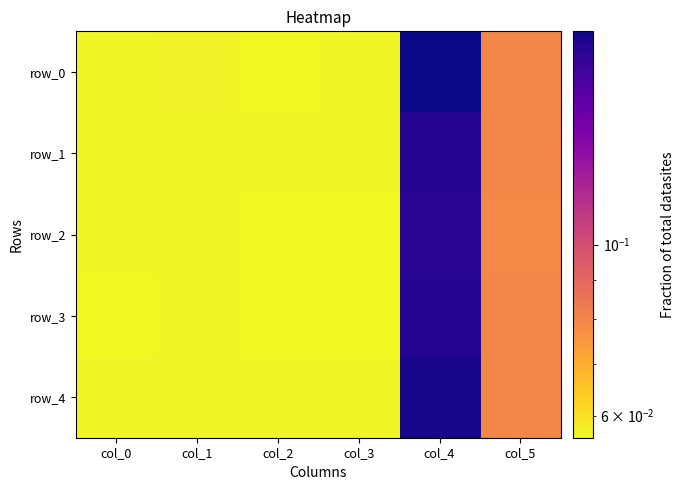

Which label corresponds to the largest value in the chart?

col_4